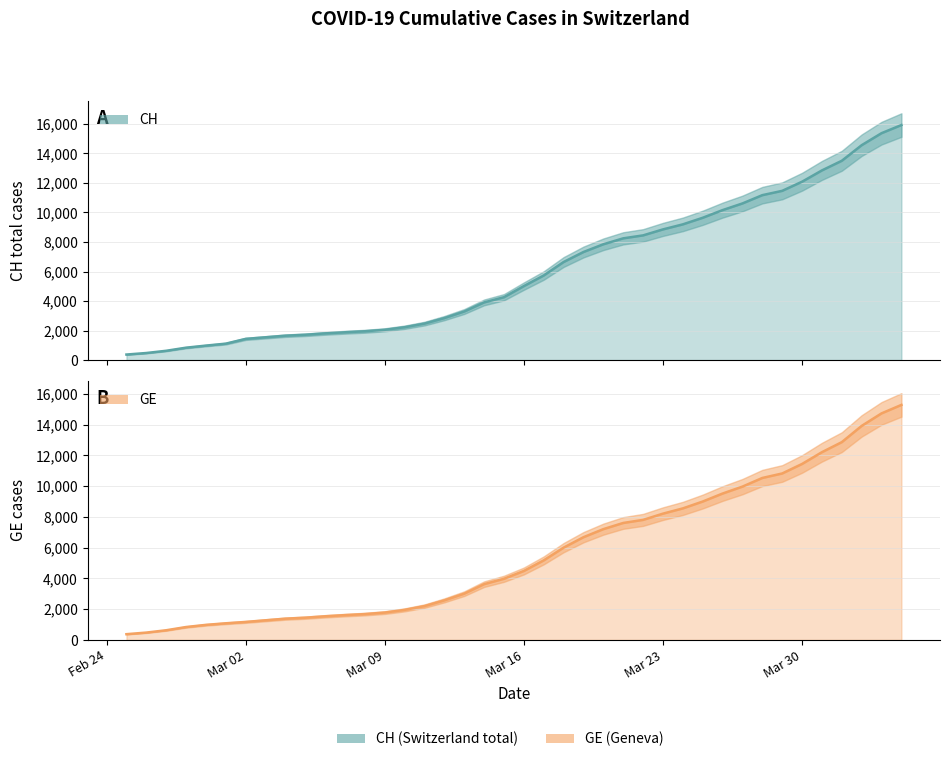

Which category has the lowest value across all series?

2020-02-25